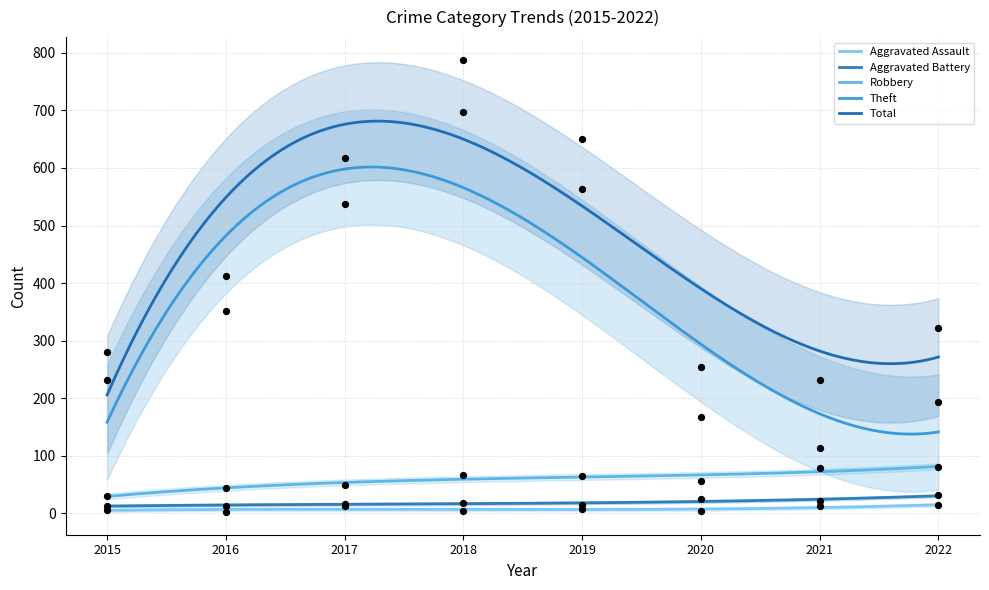

What are all the series names shown in the legend?

Aggravated Assault, Aggravated Battery, Robbery, Theft, Total